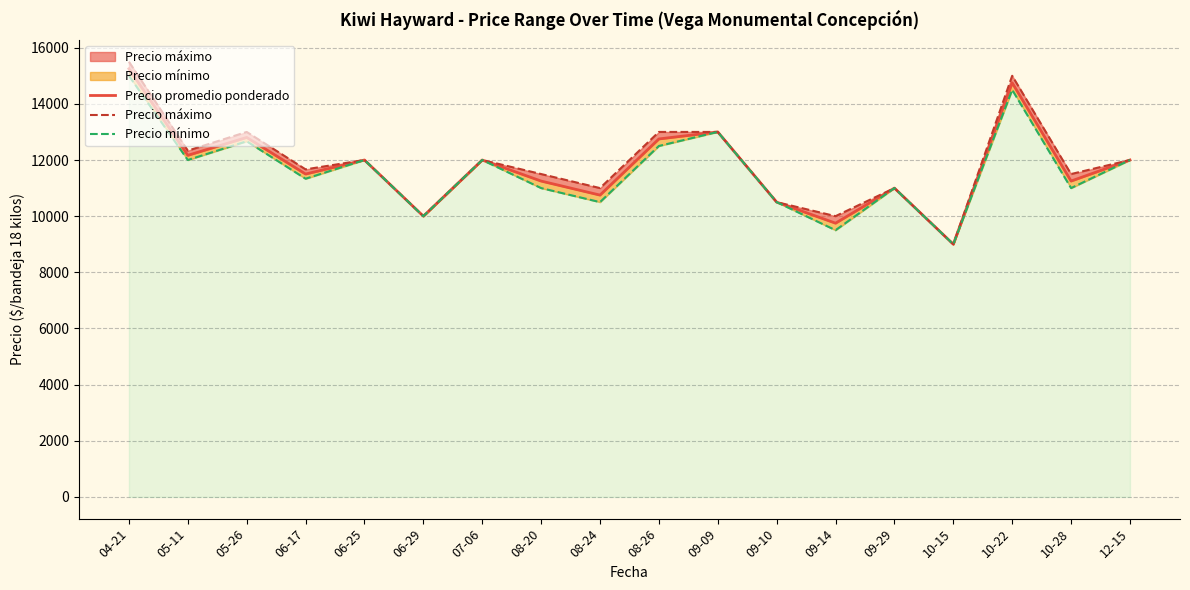

Reading right to left, transcribe all the data shown in this chart.

Precio promedio ponderado: 12000.0	11250.0	14750.0	9000.0	11000.0	9750.0	10500.0	13000.0	12750.0	10750.0	11250.0	12000.0	10000.0	12000.0	11500.0	12804.0	12166.7	15250.0
Precio máximo: 12000.0	11500.0	15000.0	9000.0	11000.0	10000.0	10500.0	13000.0	13000.0	11000.0	11500.0	12000.0	10000.0	12000.0	11666.7	13000.0	12333.3	15500.0
Precio mínimo: 12000.0	11000.0	14500.0	9000.0	11000.0	9500.0	10500.0	13000.0	12500.0	10500.0	11000.0	12000.0	10000.0	12000.0	11333.3	12666.7	12000.0	15000.0